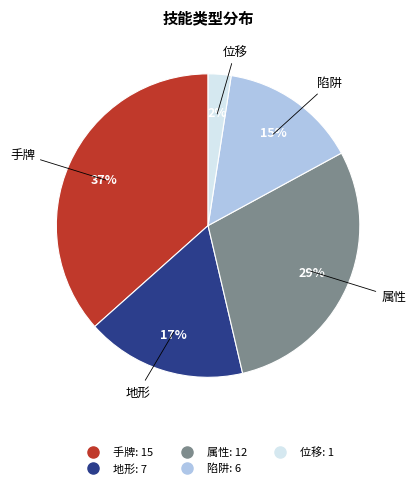

Does any single category account for the majority?

No